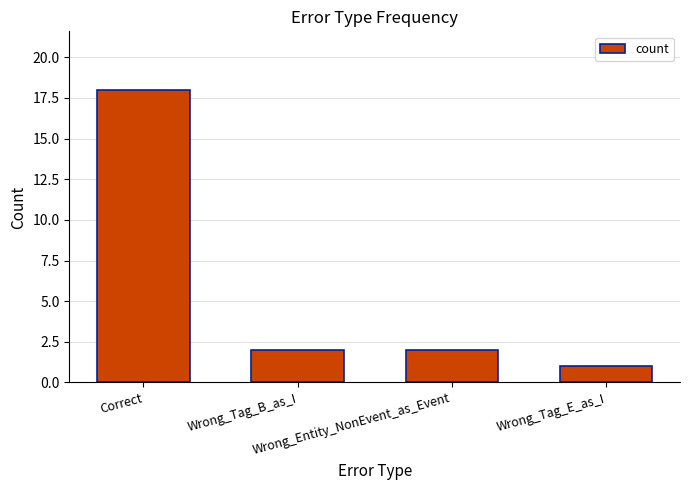

Reading left to right, transcribe all the data shown in this chart.

18	2	2	1